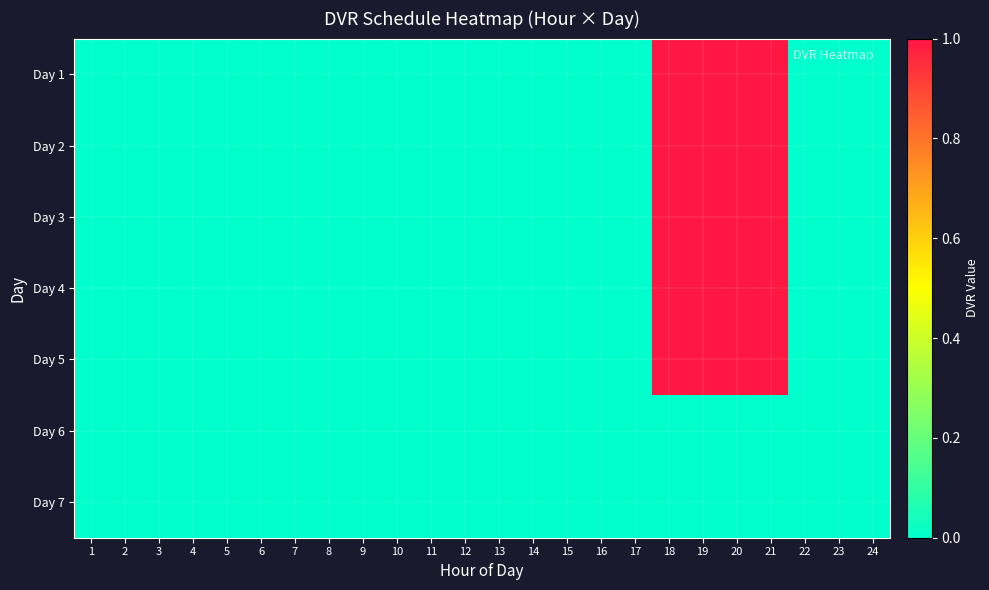

Reading right to left, what are all the values shown in this chart?

Day 1: 24=0	23=0	22=0	21=1	20=1	19=1	18=1	17=0	16=0	15=0	14=0	13=0	12=0	11=0	10=0	9=0	8=0	7=0	6=0	5=0	4=0	3=0	2=0	1=0
Day 2: 24=0	23=0	22=0	21=1	20=1	19=1	18=1	17=0	16=0	15=0	14=0	13=0	12=0	11=0	10=0	9=0	8=0	7=0	6=0	5=0	4=0	3=0	2=0	1=0
Day 3: 24=0	23=0	22=0	21=1	20=1	19=1	18=1	17=0	16=0	15=0	14=0	13=0	12=0	11=0	10=0	9=0	8=0	7=0	6=0	5=0	4=0	3=0	2=0	1=0
Day 4: 24=0	23=0	22=0	21=1	20=1	19=1	18=1	17=0	16=0	15=0	14=0	13=0	12=0	11=0	10=0	9=0	8=0	7=0	6=0	5=0	4=0	3=0	2=0	1=0
Day 5: 24=0	23=0	22=0	21=1	20=1	19=1	18=1	17=0	16=0	15=0	14=0	13=0	12=0	11=0	10=0	9=0	8=0	7=0	6=0	5=0	4=0	3=0	2=0	1=0
Day 6: 24=0	23=0	22=0	21=0	20=0	19=0	18=0	17=0	16=0	15=0	14=0	13=0	12=0	11=0	10=0	9=0	8=0	7=0	6=0	5=0	4=0	3=0	2=0	1=0
Day 7: 24=0	23=0	22=0	21=0	20=0	19=0	18=0	17=0	16=0	15=0	14=0	13=0	12=0	11=0	10=0	9=0	8=0	7=0	6=0	5=0	4=0	3=0	2=0	1=0